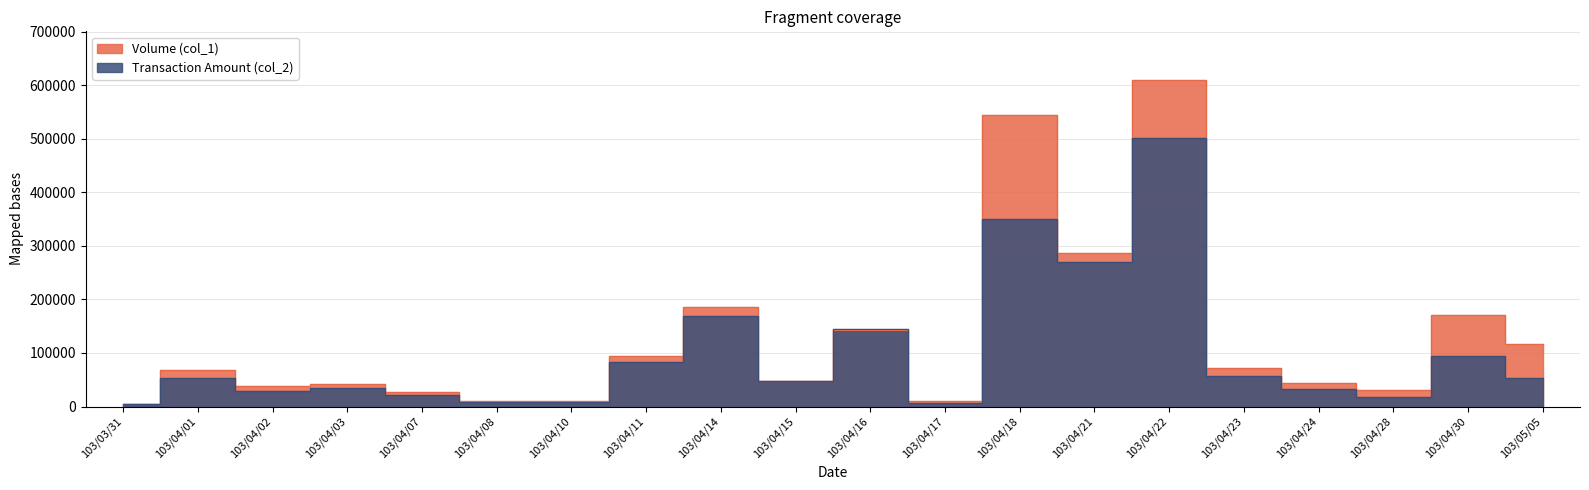

Does the chart display data point markers on the line(s)?

No